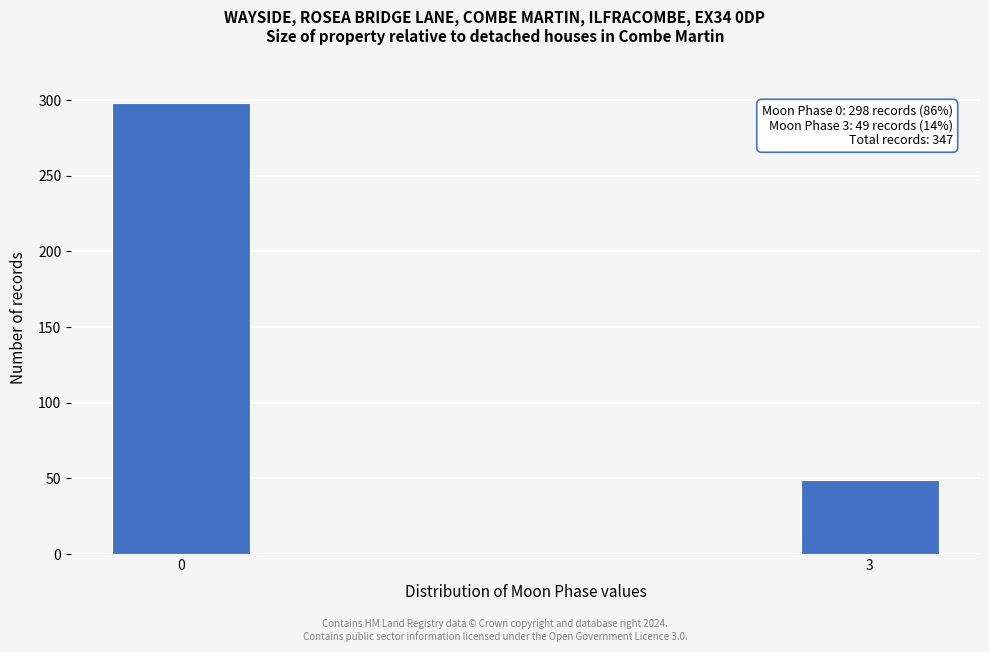

Reading left to right, transcribe all the data shown in this chart.

298	49